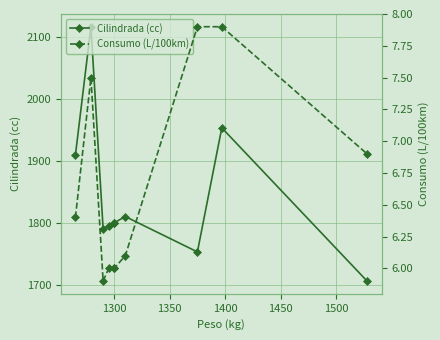

What is the minimum value shown in the chart?

5.9